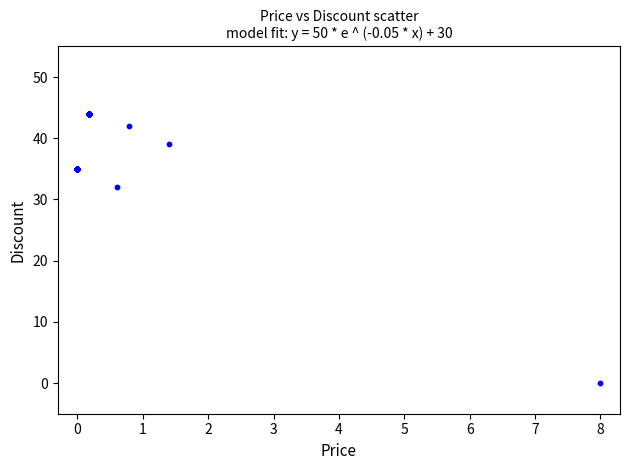

What Y value in the scatter plot is closest to 22?

32